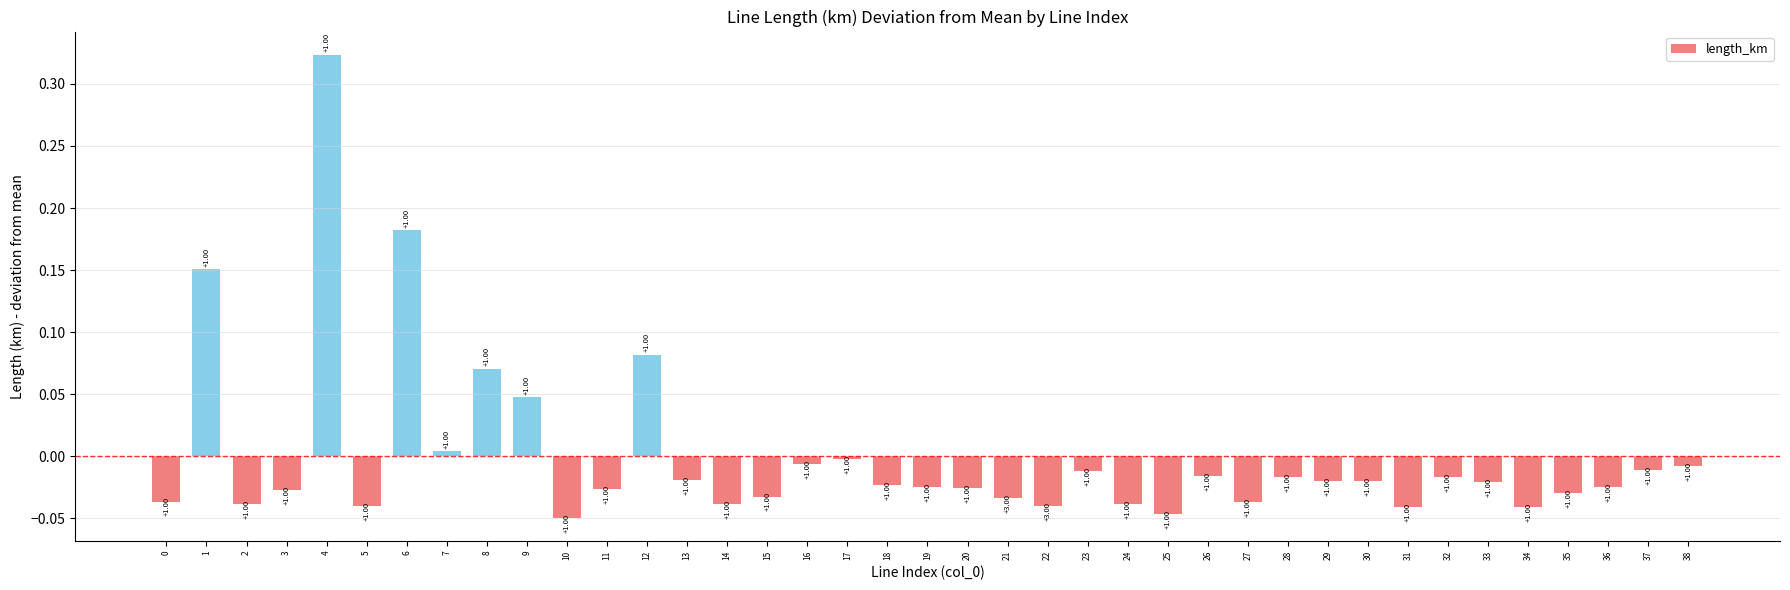

Are the bars horizontal?

No